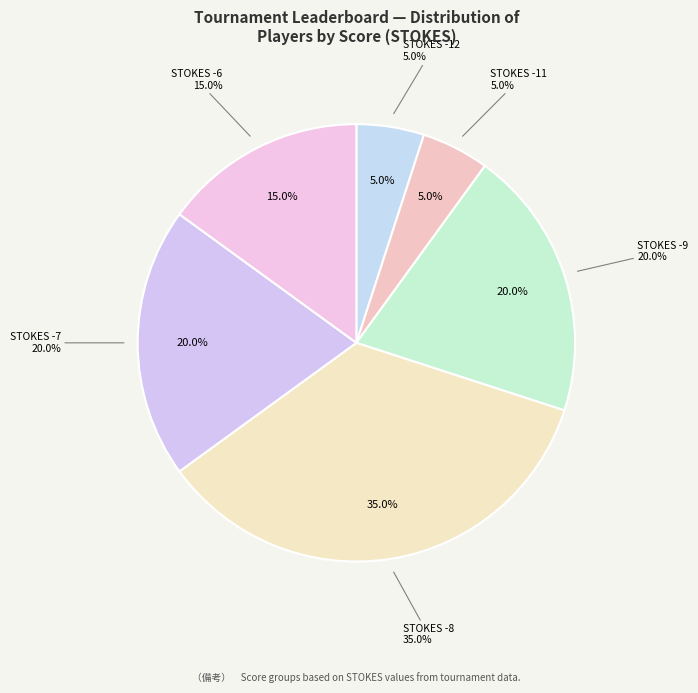

The Cameron Davis slice represents 1% of the pie. True or false?

False